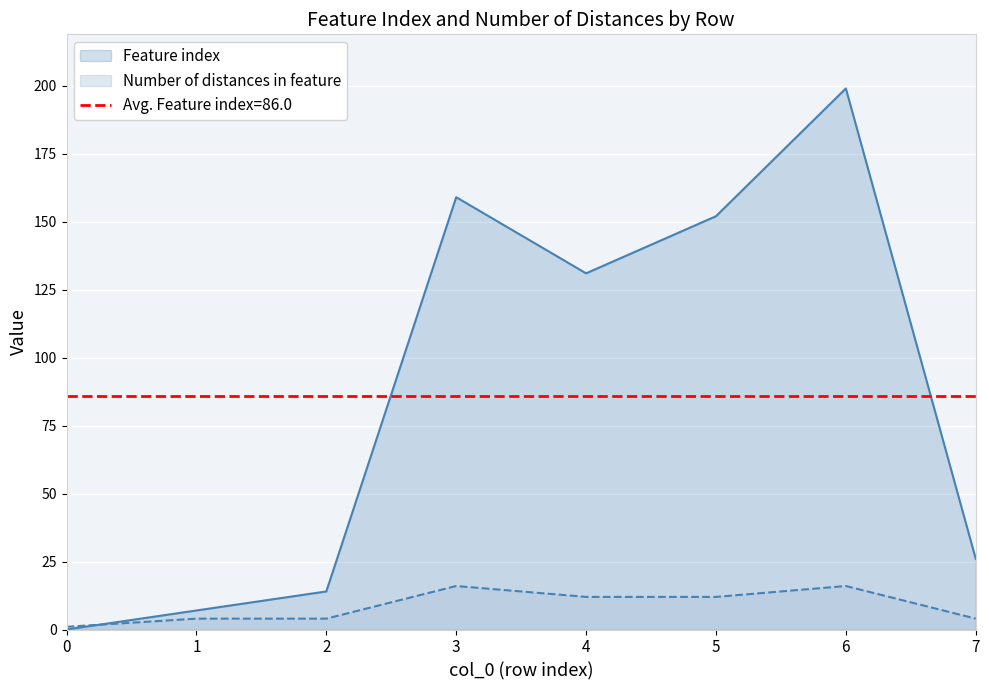

The Feature index series shows 6 at 7. True or false?

False